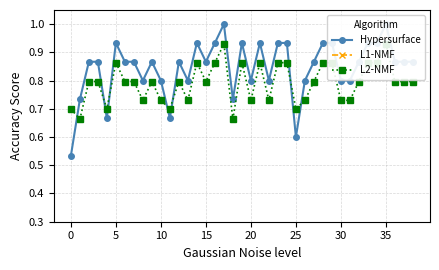

True or false: L1-NMF has more than 1 points higher than both neighbors.

False